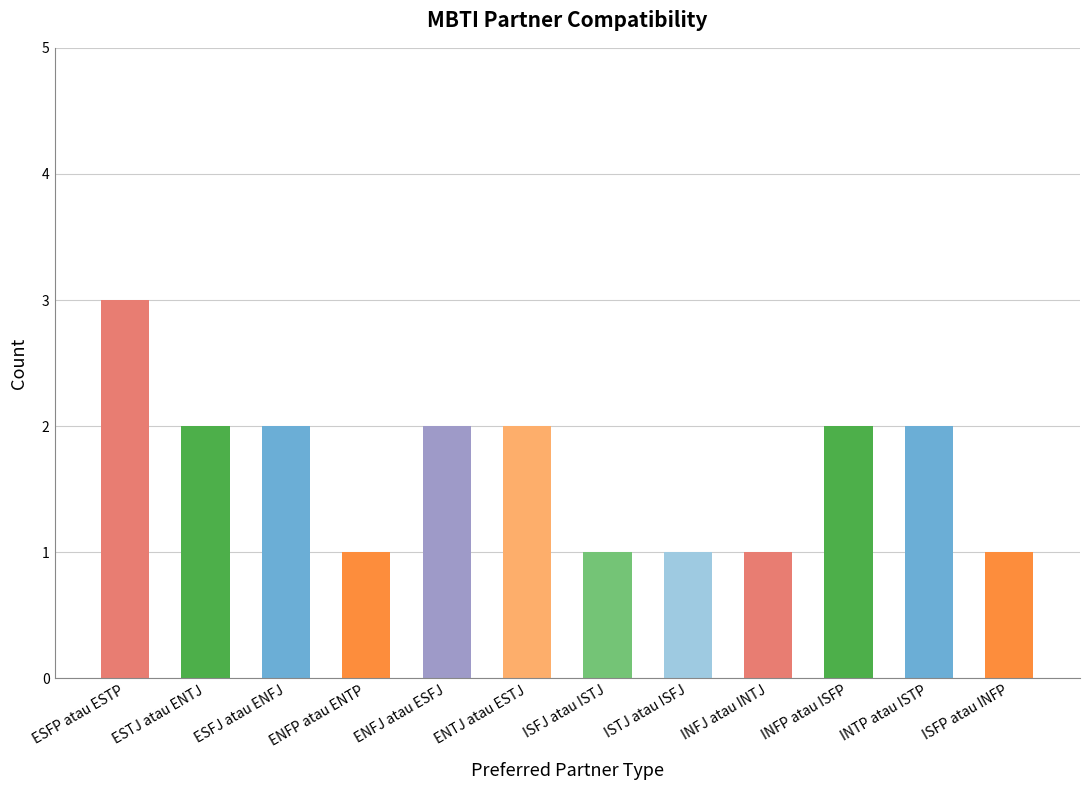

Reading left to right, what are all the values shown in this chart?

3	2	2	1	2	2	1	1	1	2	2	1